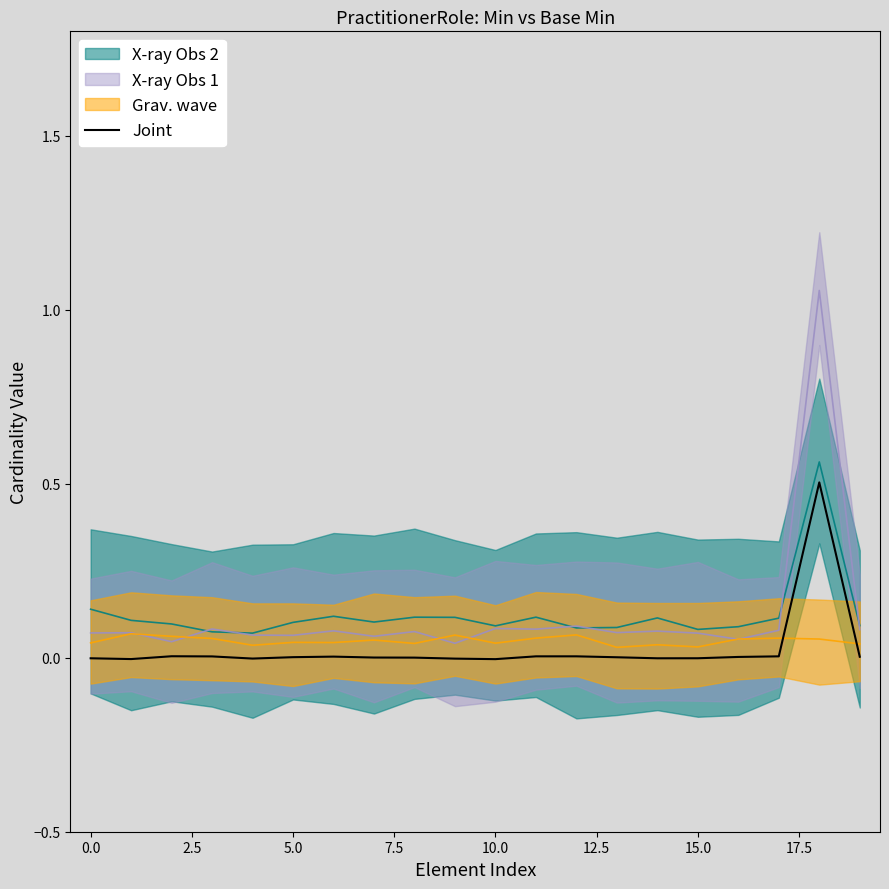

What is the highest value of the Joint series?

0.5